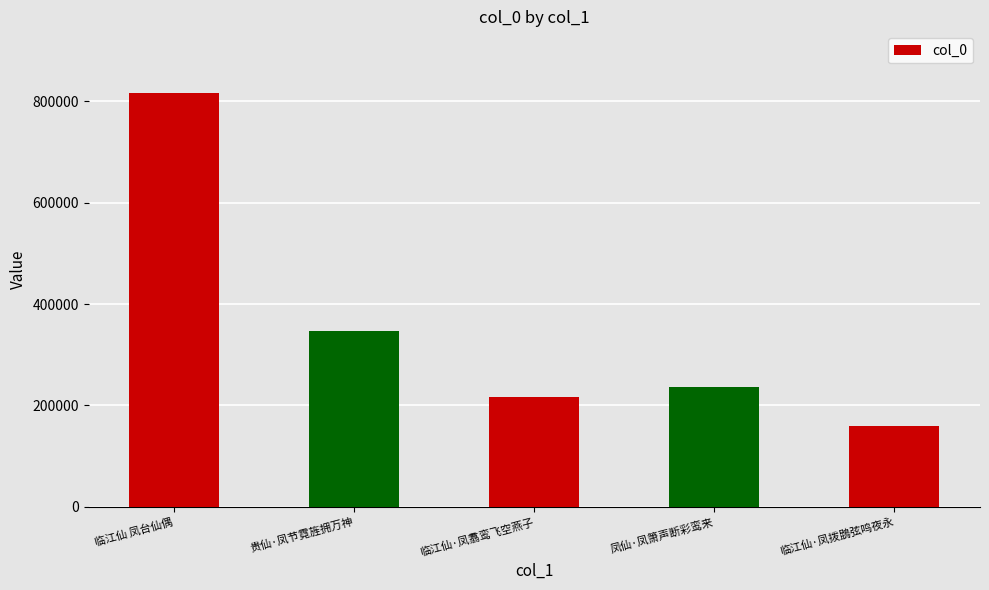

The value at 临江仙·凤拨鵾弦鸣夜永 is 247229. True or false?

False